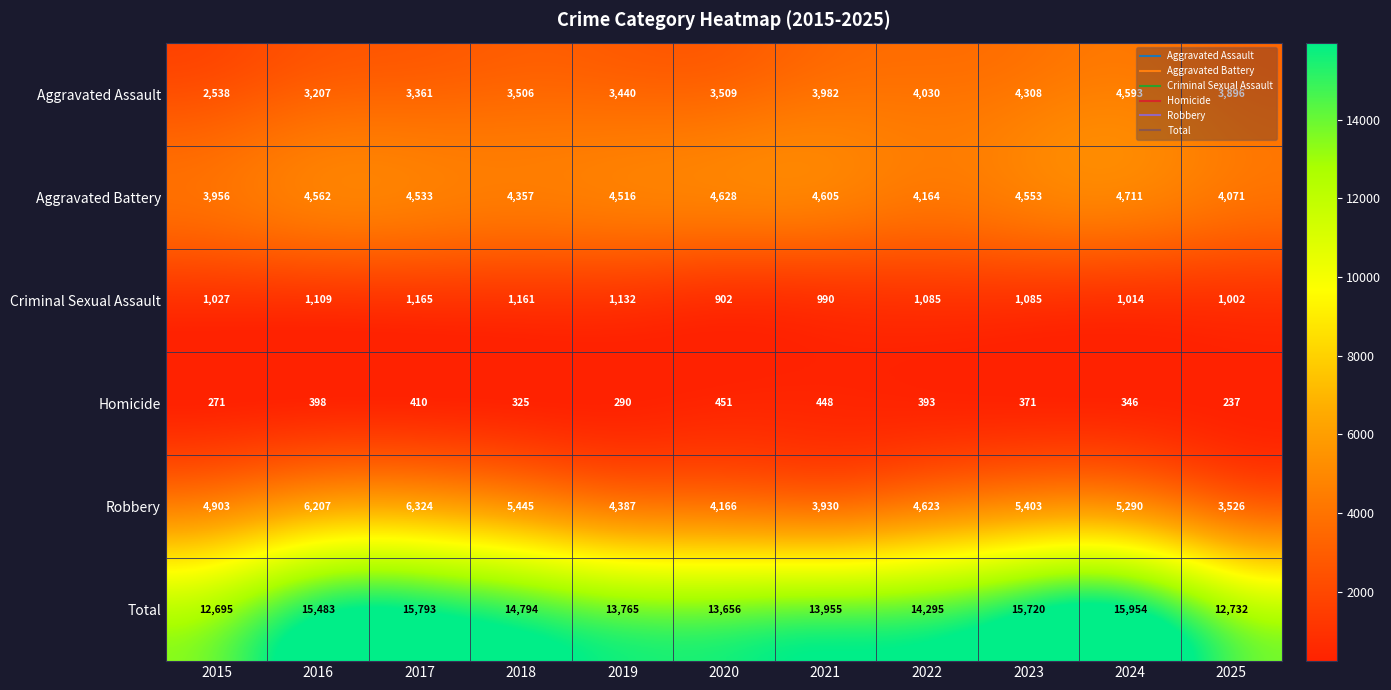

What is the difference between the second highest and minimum values in the Homicide series?

211